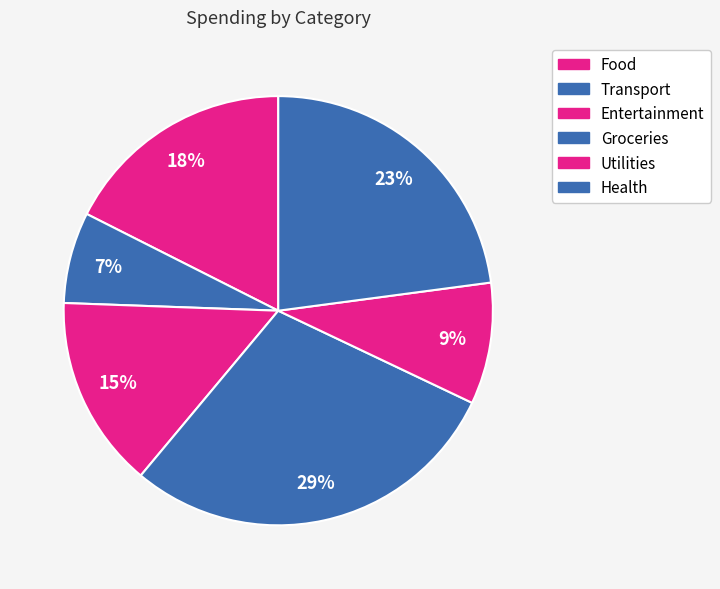

Is there any slice that represents more than half of the pie?

No